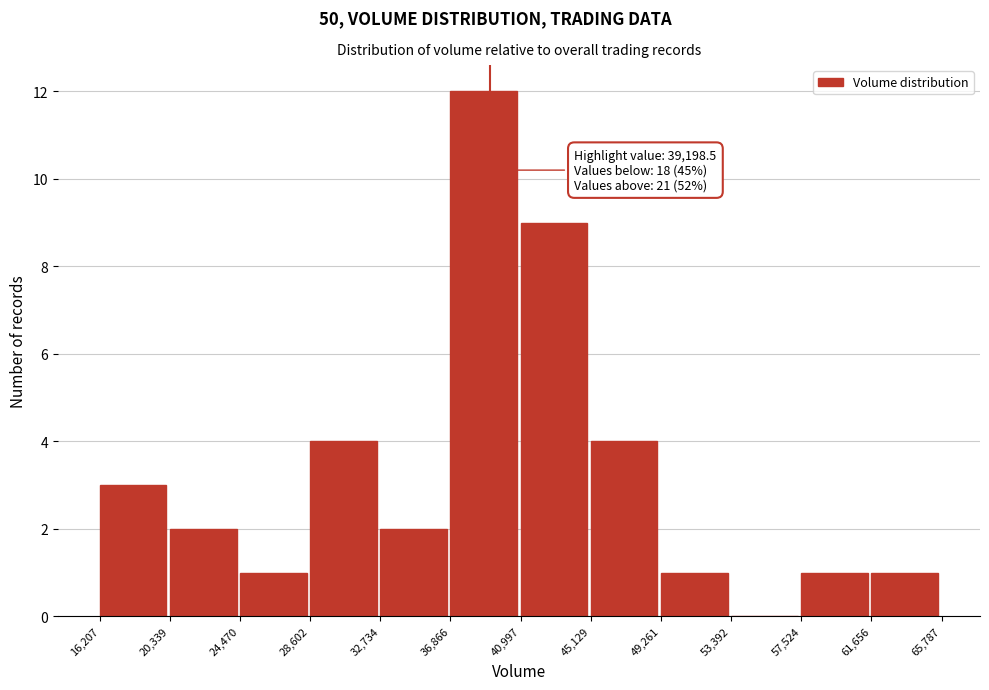

Which range on the x-axis has the tallest bar?

36,866 to 40,997